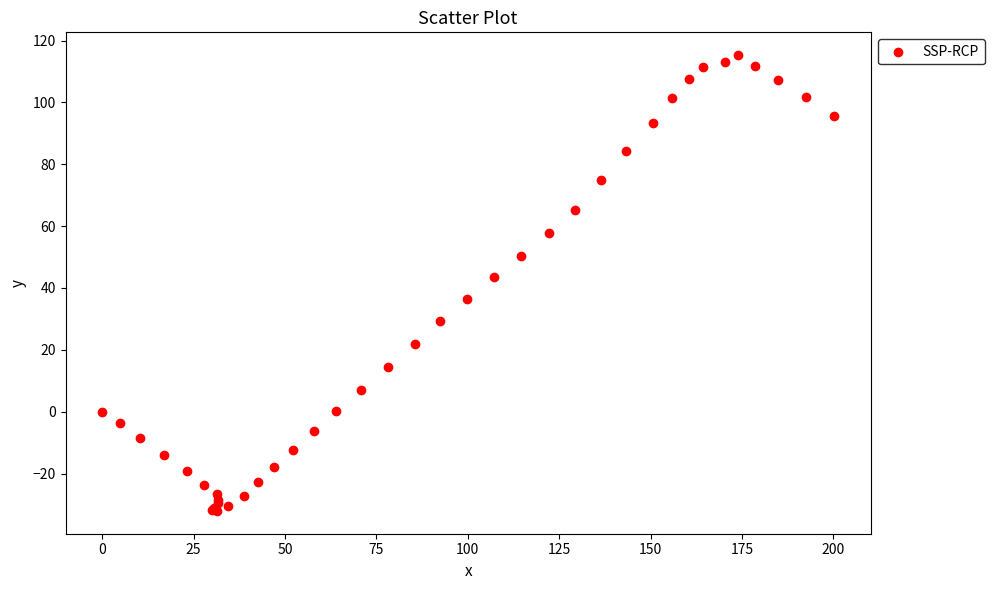

What Y value in the scatter plot is closest to 41?

43.6